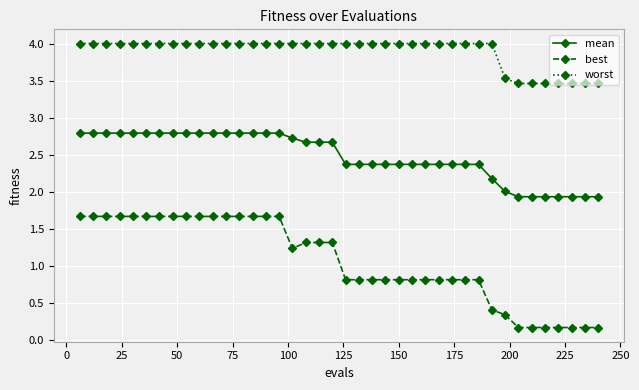

What is the difference between the maximum and minimum values in the worst series?

0.5